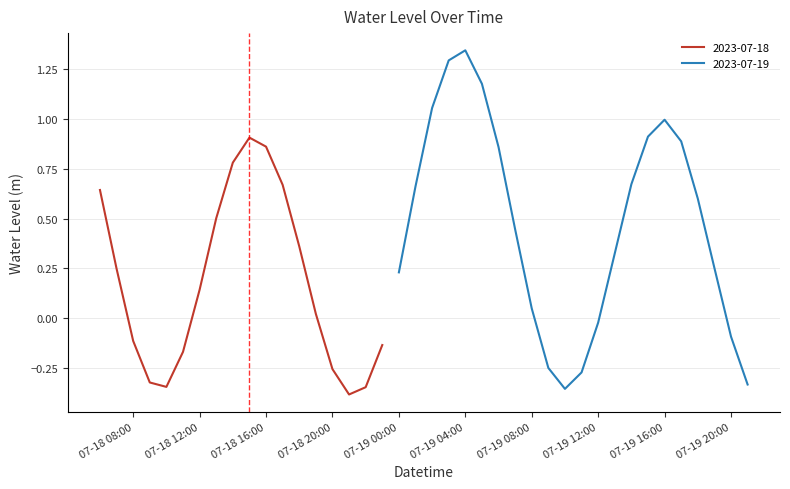

What is the minimum value for 2023-07-18?

-0.4